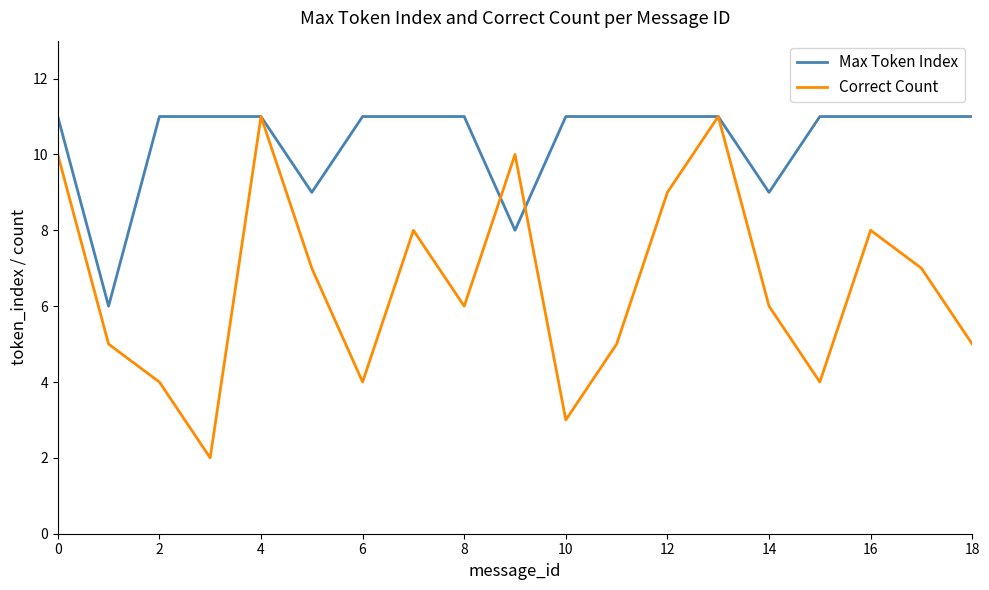

Which series has the largest total across all categories?

Max Token Index